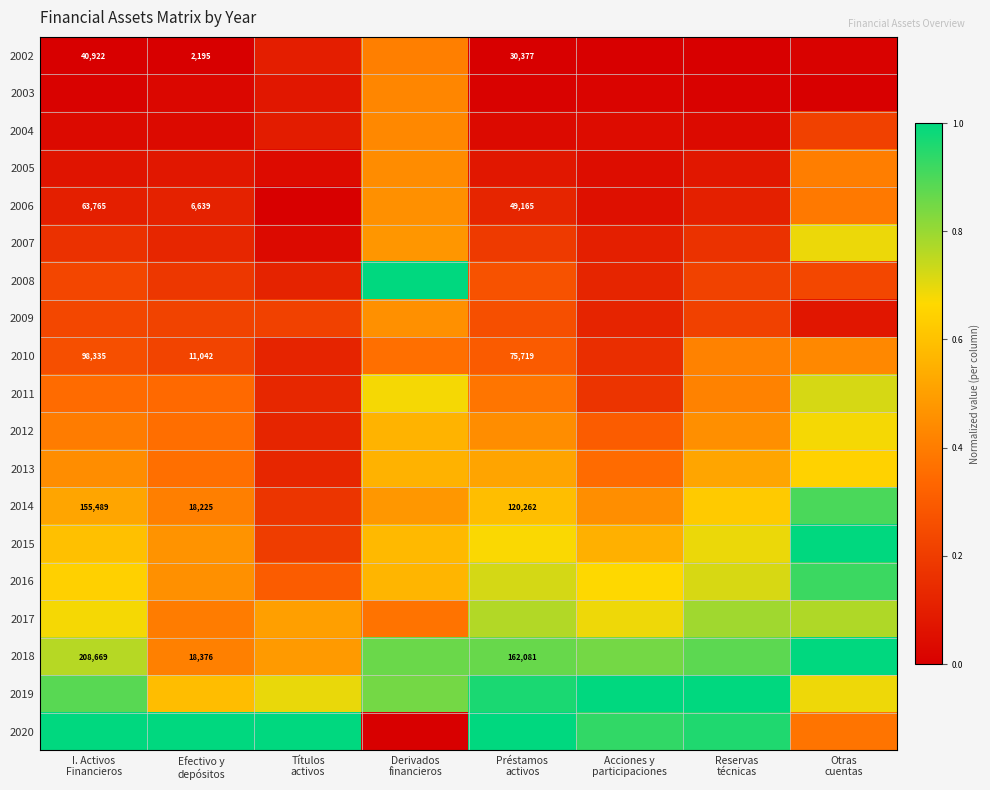

What is the difference between the second highest and second lowest values in the 2006 series?

0.3